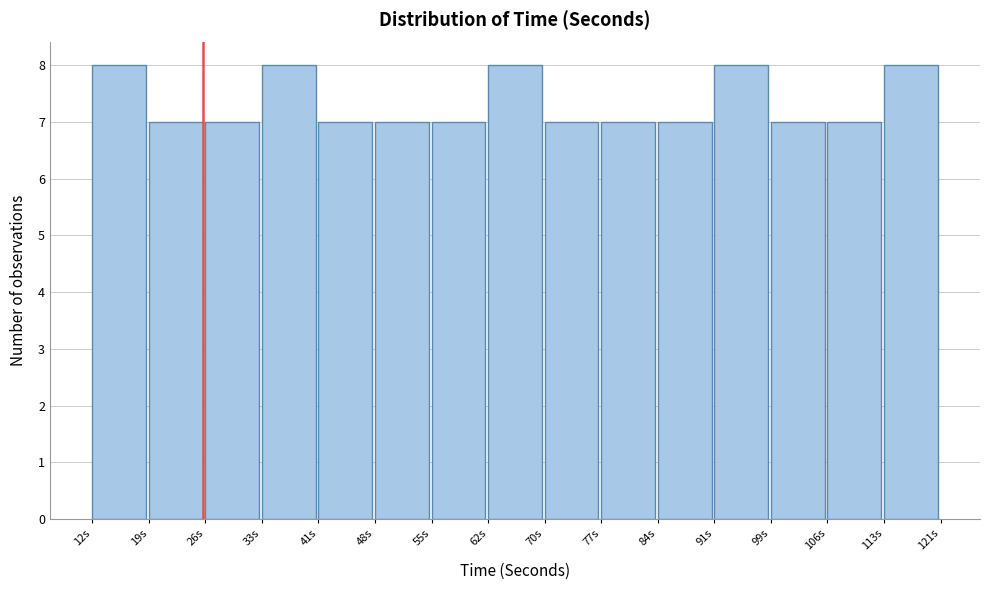

Reading left to right, transcribe this chart: for each bar, give the range it covers on the x-axis and its height. Neither the bar edges nor the heights are printed on the chart, so give them approximately, as read against the axes.

12 to 19: 8
19 to 27: 7
27 to 34: 7
34 to 41: 8
41 to 48: 7
48 to 56: 7
56 to 63: 7
63 to 70: 8
70 to 77: 7
77 to 85: 7
85 to 92: 7
92 to 99: 8
99 to 106: 7
106 to 114: 7
114 to 121: 8